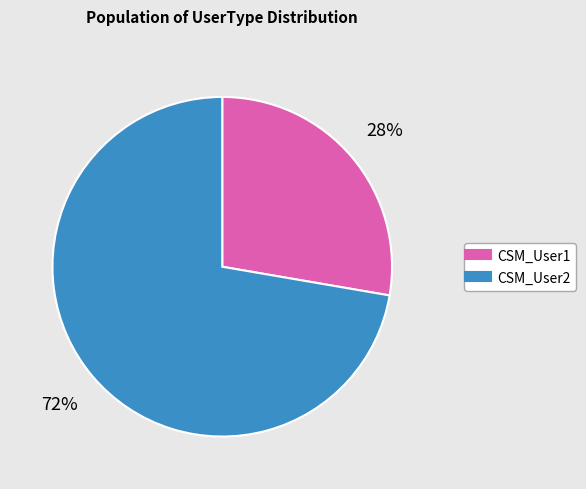

To the nearest percent, what is the combined percentage of CSM_User1 and CSM_User2?

100%